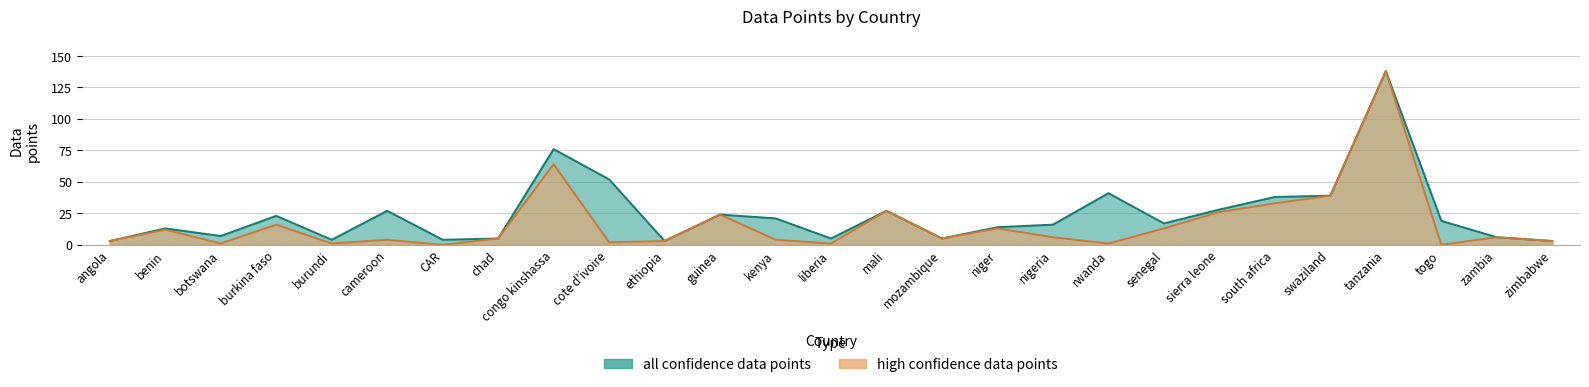

How many data points in all confidence data points are above 17?

13